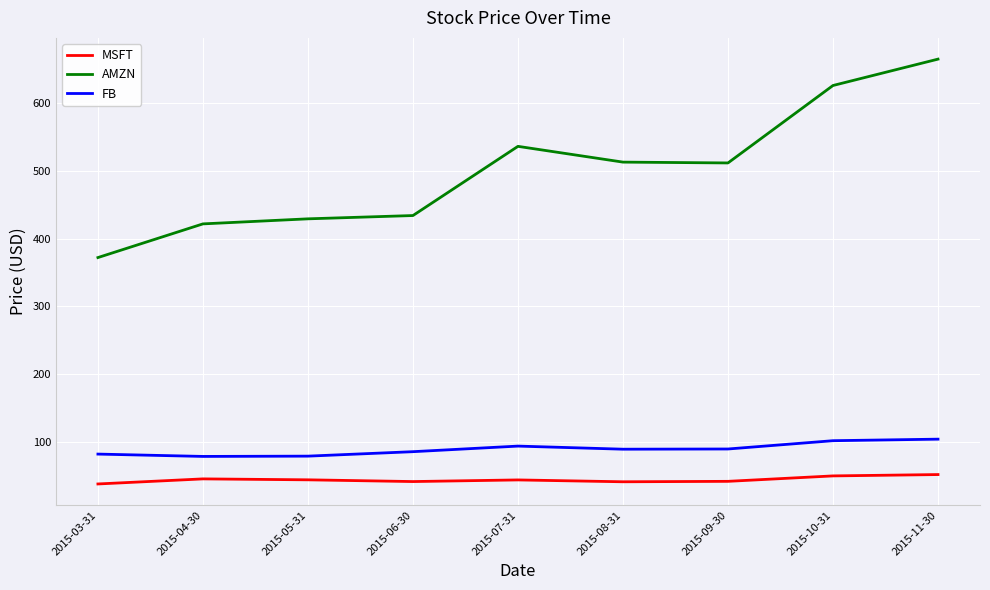

What is the difference between the maximum and minimum values in the AMZN series?

292.7